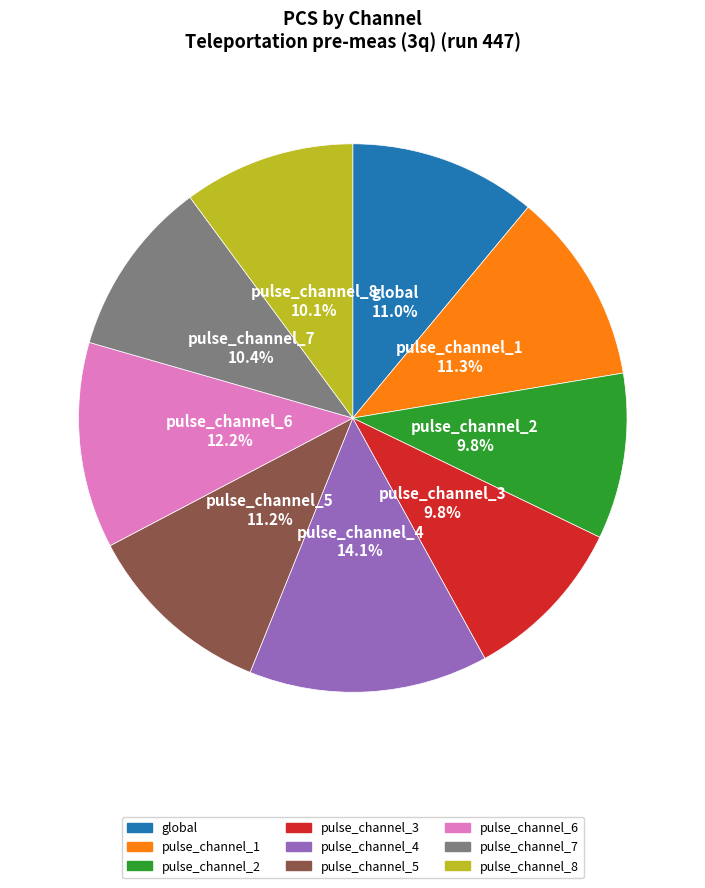

To the nearest percent, what is the difference between the pulse_channel_5 and pulse_channel_7 slice percentages?

1%